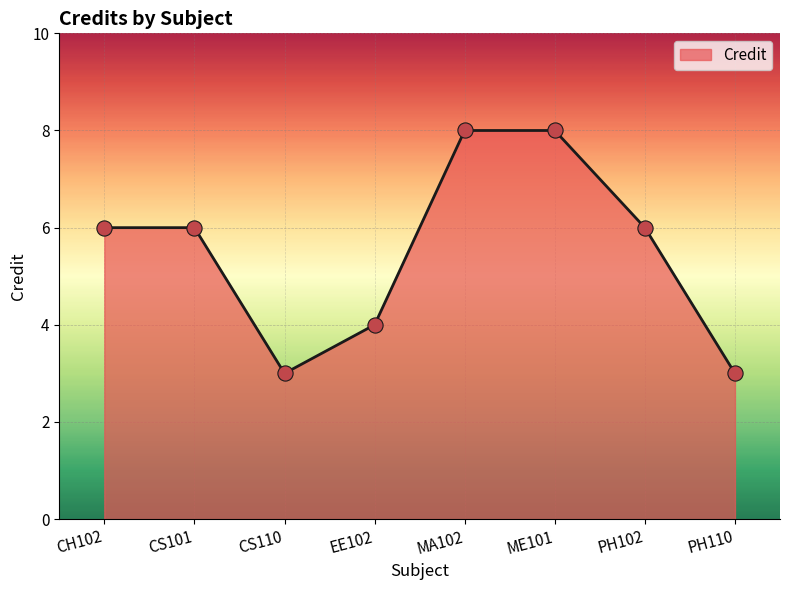

Which has a higher value, MA102 or PH102?

MA102